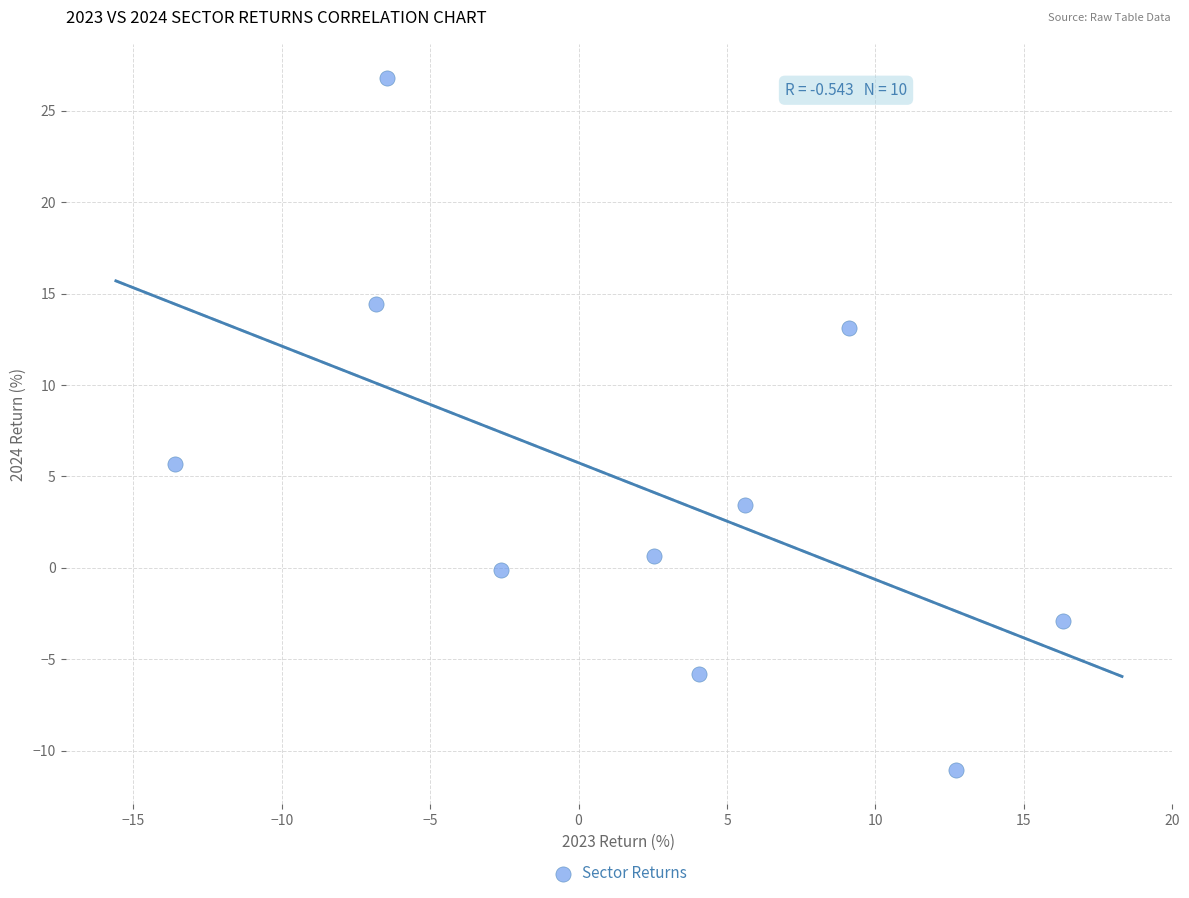

What is the average X value?

2.1